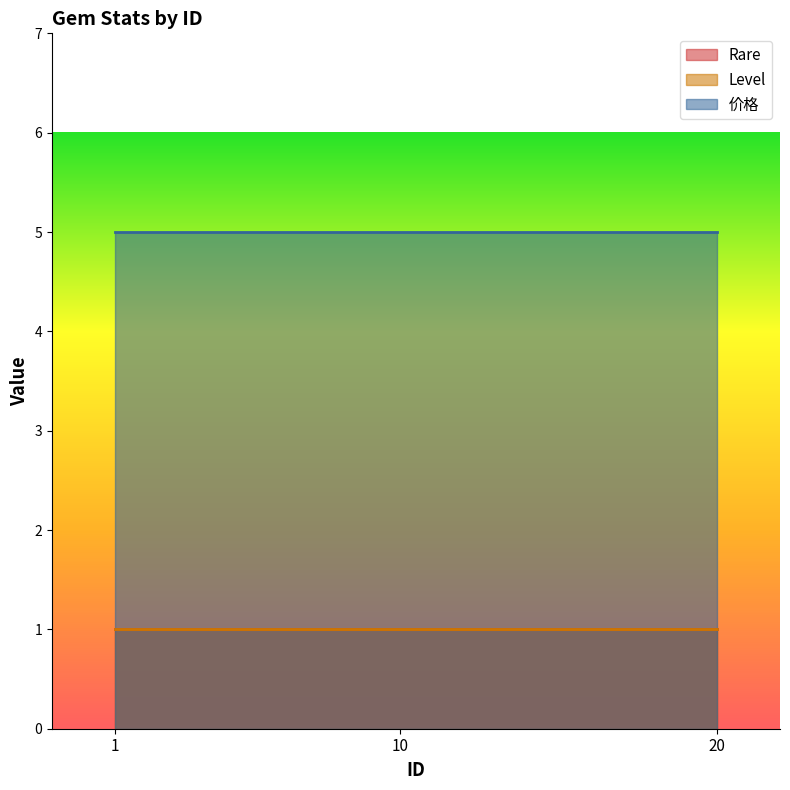

Rank the categories by Rare value from highest to lowest.

1, 10, 20